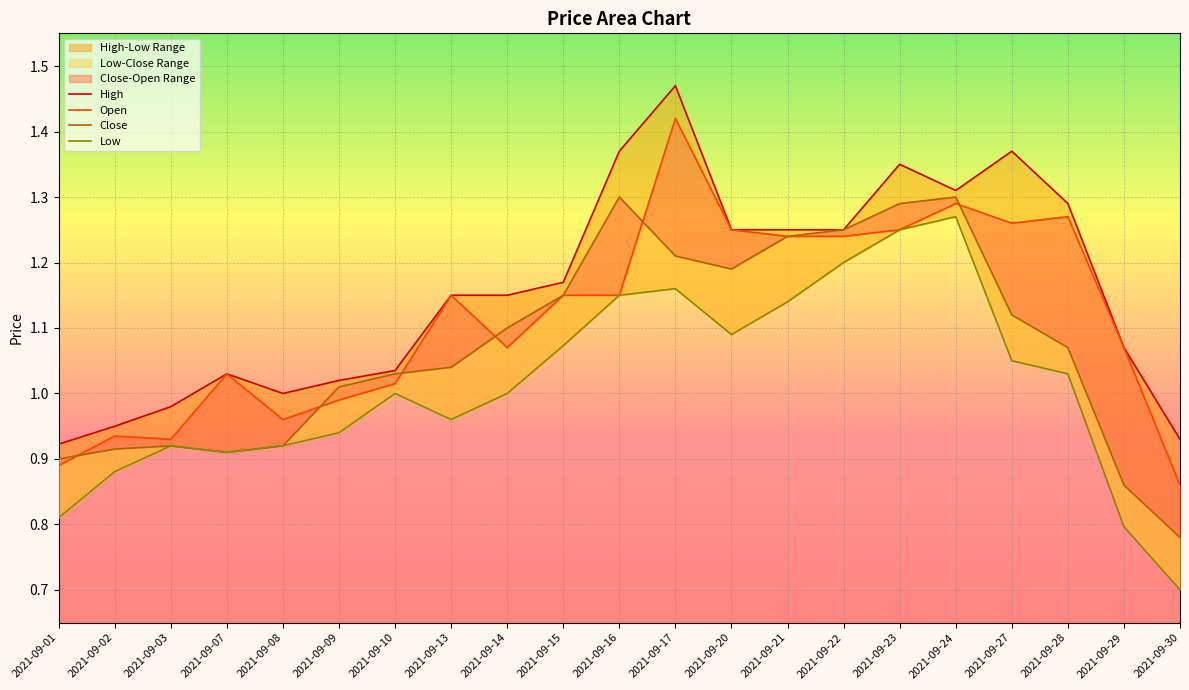

In High, how many points are lower than both neighbors (excluding endpoints)?

2